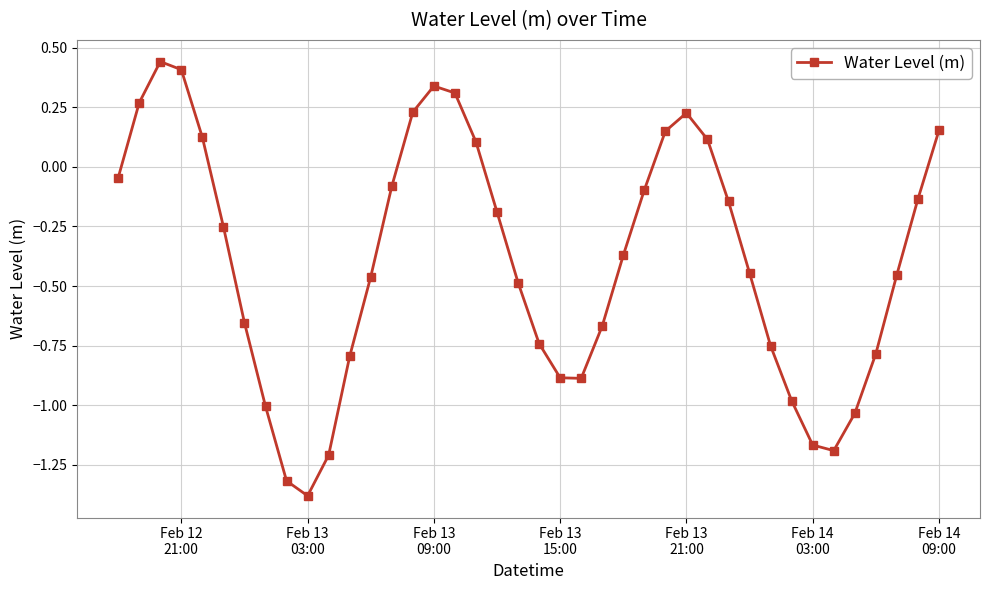

What is the difference between the second highest and second lowest values?

1.7